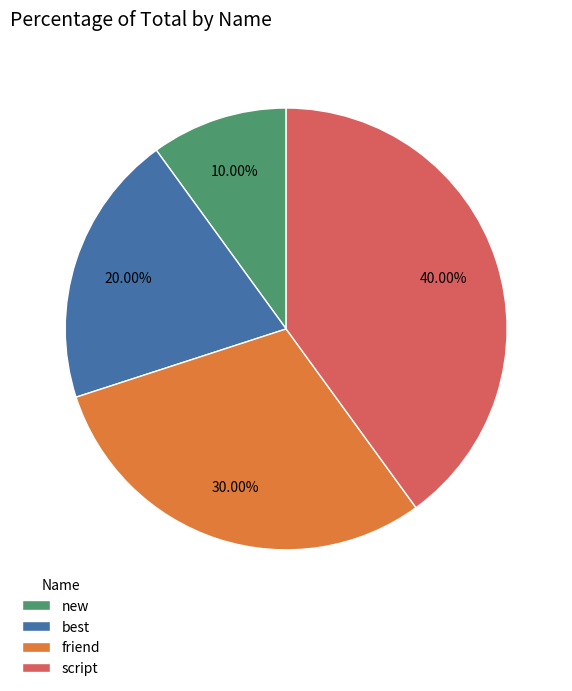

True or false: new accounts for 10% of the total.

True